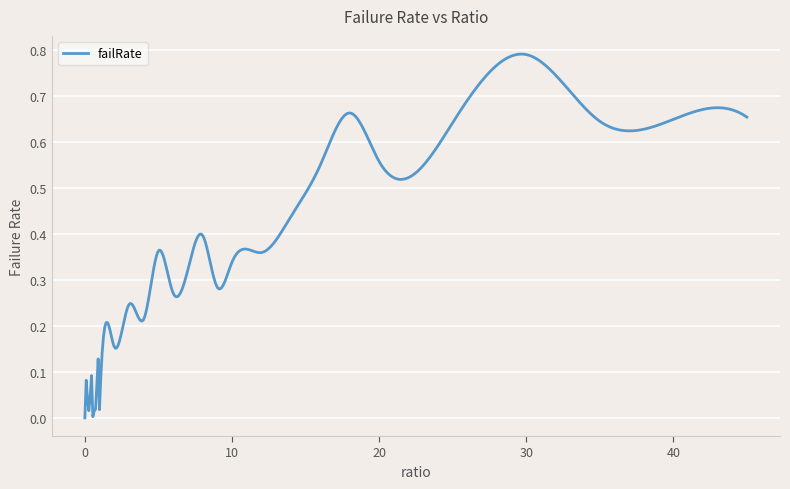

Reading right to left, extract all data points from this chart.

0.7	0.6	0.6	0.8	0.6	0.6	0.7	0.6	0.4	0.4	0.3	0.3	0.4	0.3	0.3	0.4	0.2	0.2	0.2	0.0	0.0	0.1	0.0	0.1	0.0	0.0	0.0	0.0	0.0	0.0	0.1	0.0	0.1	0.1	0.0	0.1	0.0	0.1	0.0	0.0